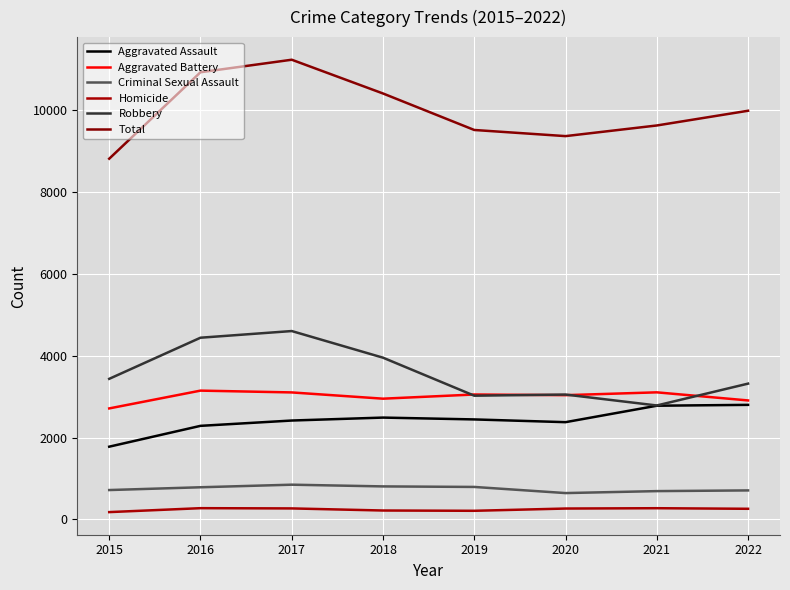

At which label is Robbery closest to 3692?

2015